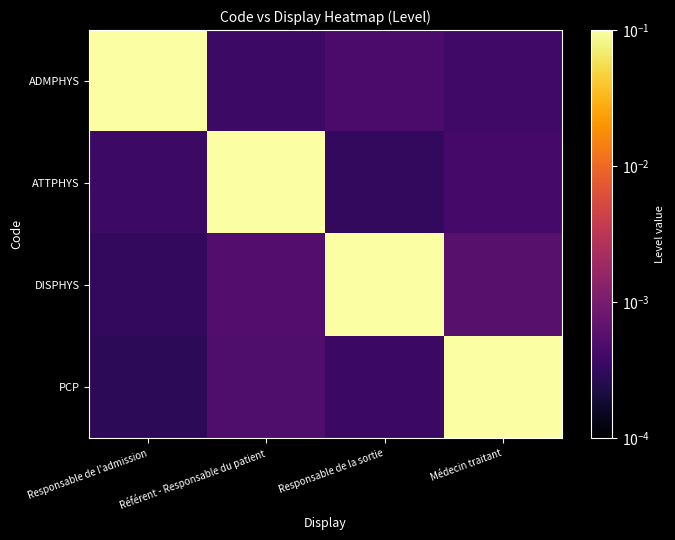

Reading left to right, list all the values displayed in this chart.

ADMPHYS: Responsable de l'admission=1.0	Référent - Responsable du patient=0.0	Responsable de la sortie=0.0	Médecin traitant=0.0
ATTPHYS: Responsable de l'admission=0.0	Référent - Responsable du patient=1.0	Responsable de la sortie=0.0	Médecin traitant=0.0
DISPHYS: Responsable de l'admission=0.0	Référent - Responsable du patient=0.0	Responsable de la sortie=1.0	Médecin traitant=0.0
PCP: Responsable de l'admission=0.0	Référent - Responsable du patient=0.0	Responsable de la sortie=0.0	Médecin traitant=1.0